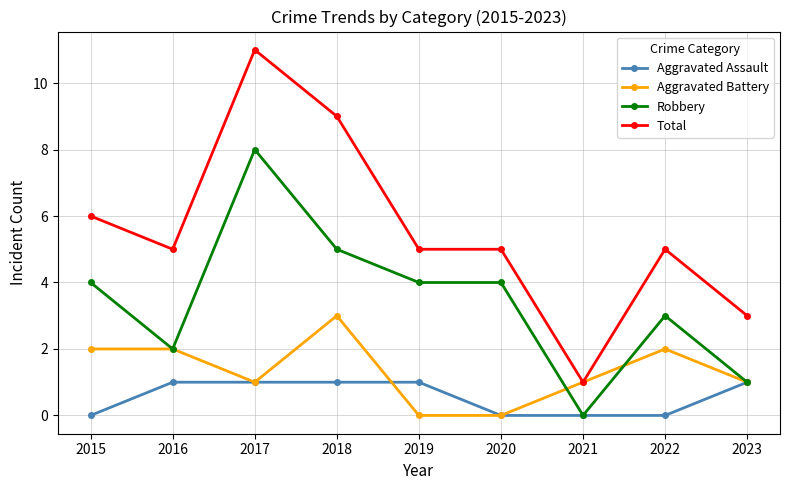

What is the sum of all Aggravated Assault values?

5